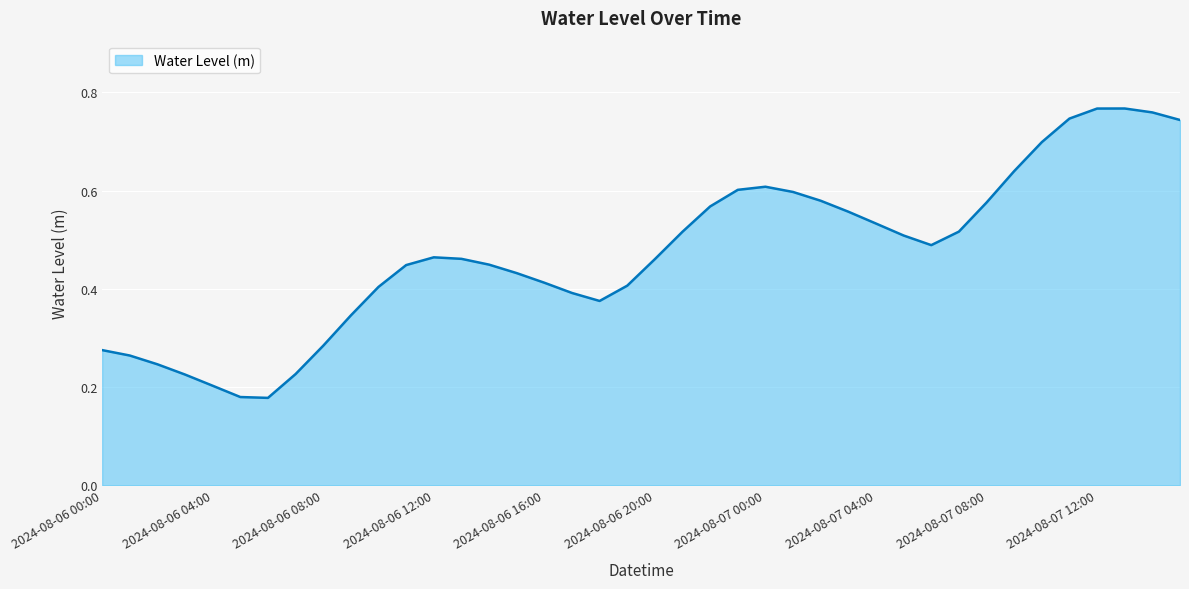

At which category does the data reach its first local peak?

2024-08-06 12:00